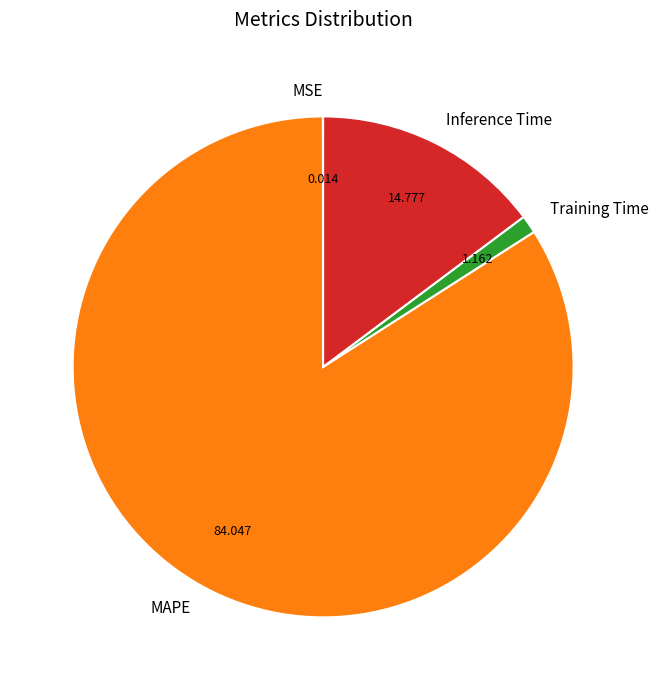

What is the majority slice?

MAPE